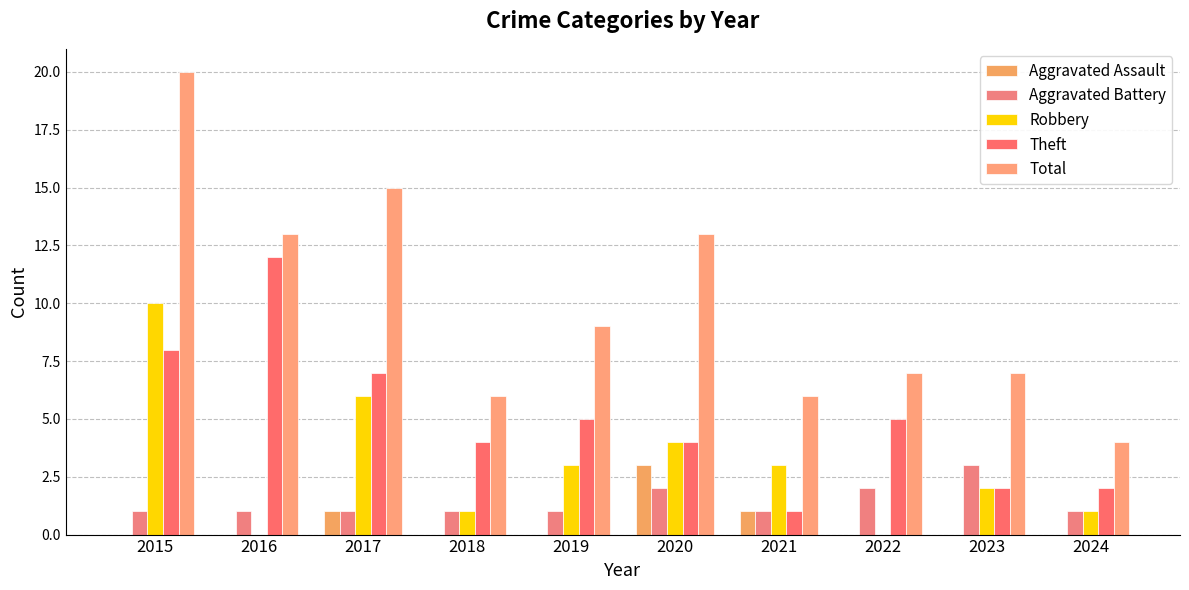

How many categories are shown in the chart?

10